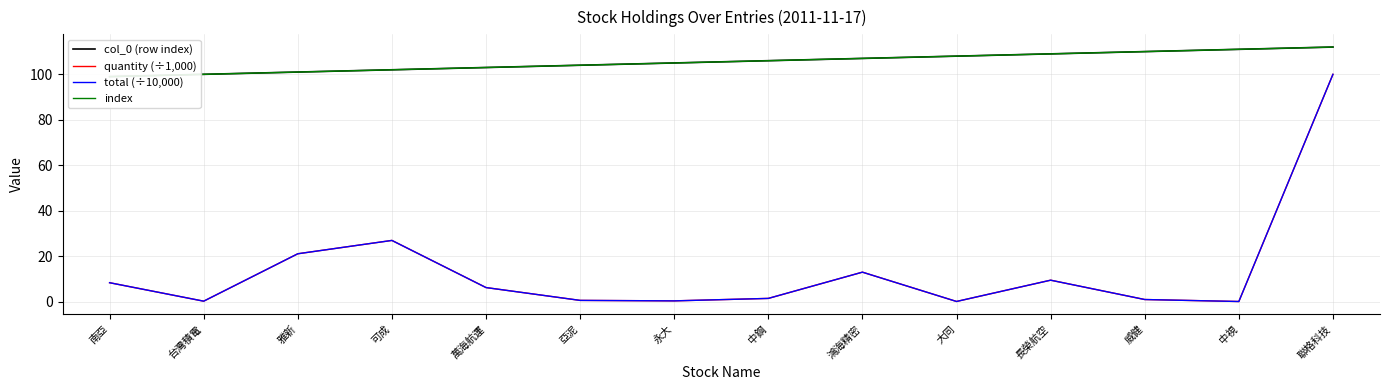

What is the minimum value for total (÷10,000)?

0.1